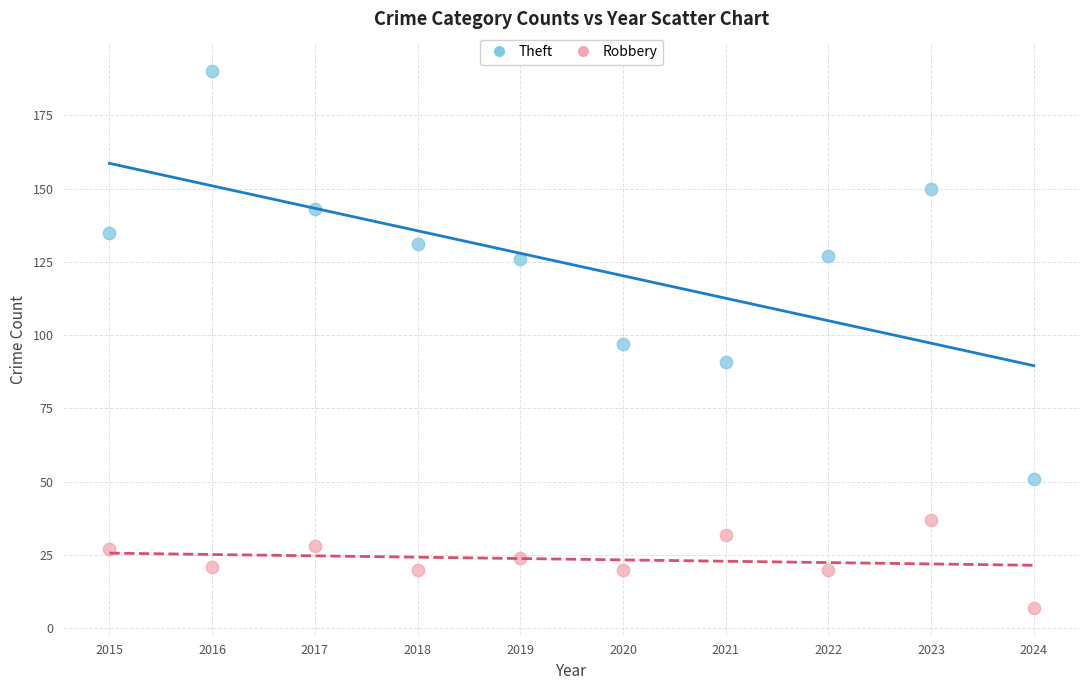

Across all data points, what is the range of Y values (max minus min)?

183